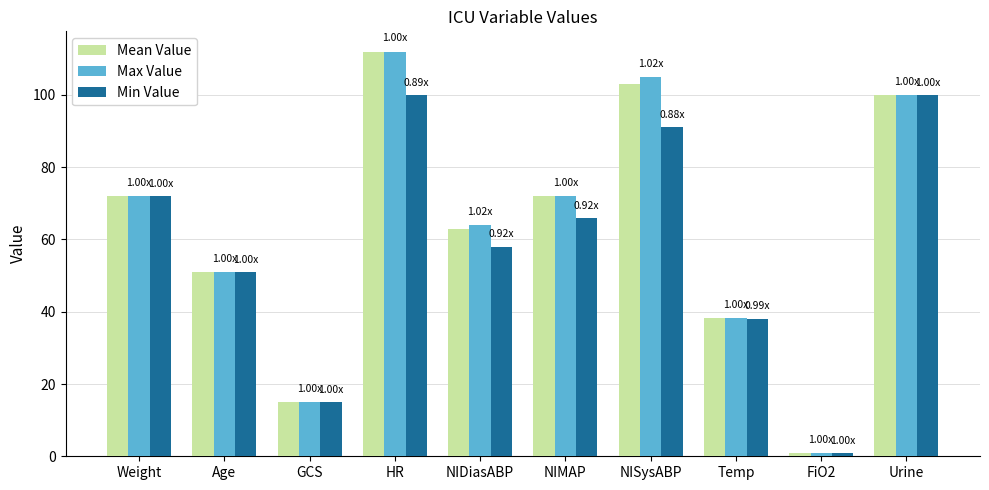

What is the minimum value shown in the chart?

0.8